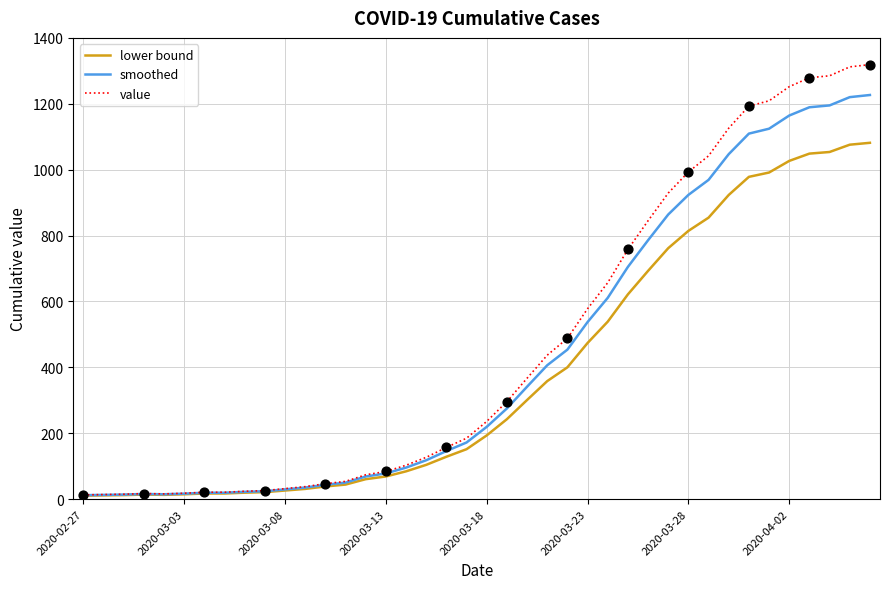

Which series has the largest range (max minus min)?

value